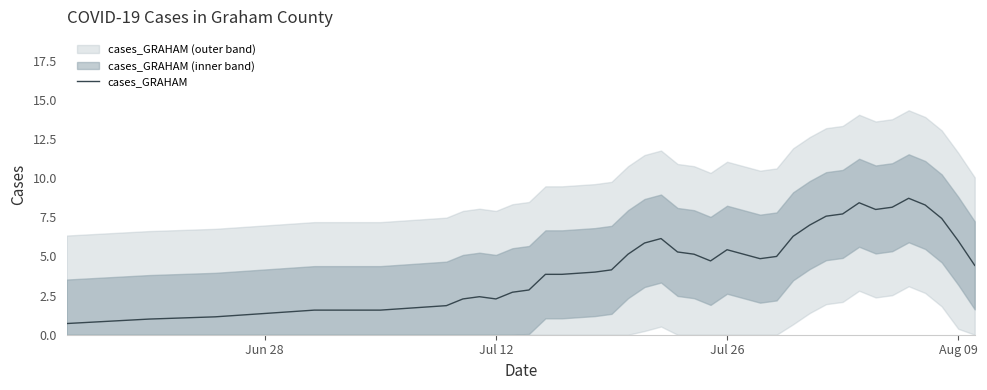

True or false: cases_GRAHAM has a value of 9.4 at Jul 26.

False